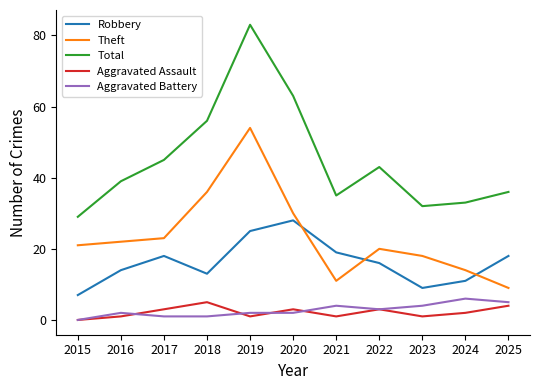

What is the approximate value of Robbery at 2018?

13